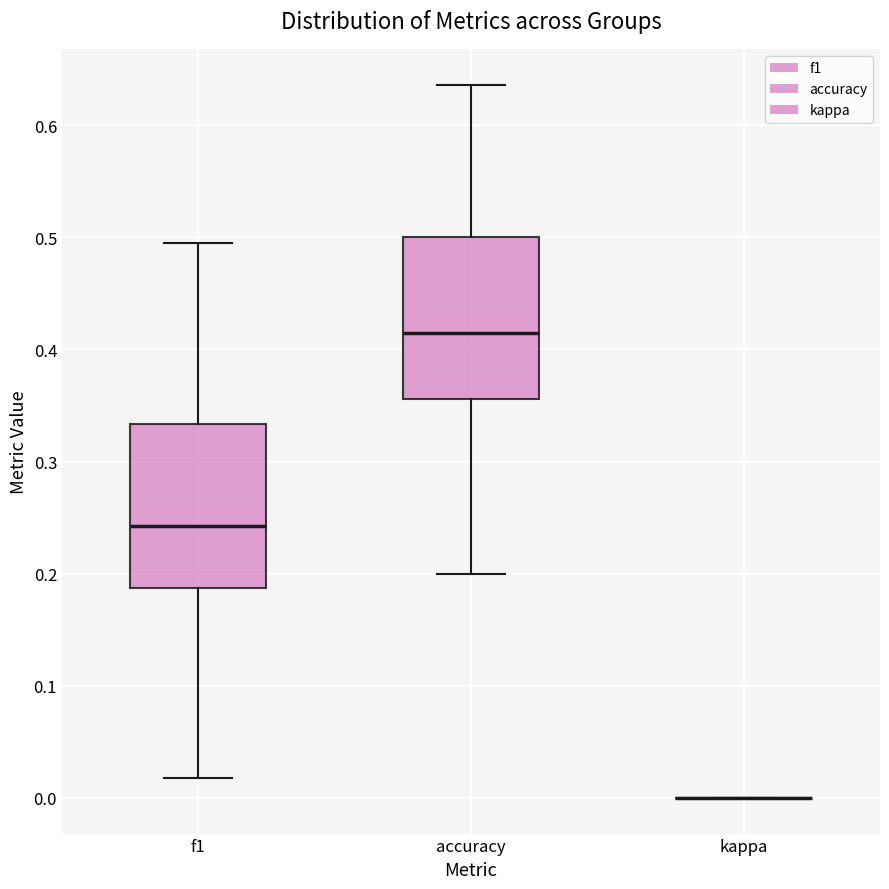

Reading left to right, transcribe this box plot: for each box, give where its median line is, the range the box spans, and where its two whiskers end, as read against the y-axis. The values are not printed on the chart, so give them approximately, as read against the axis.

f1: median 0.24, box 0.19 to 0.33, whiskers 0.02 to 0.49
accuracy: median 0.41, box 0.36 to 0.50, whiskers 0.20 to 0.64
kappa: box collapsed to a line at 0.00, whiskers 0.00 to 0.00